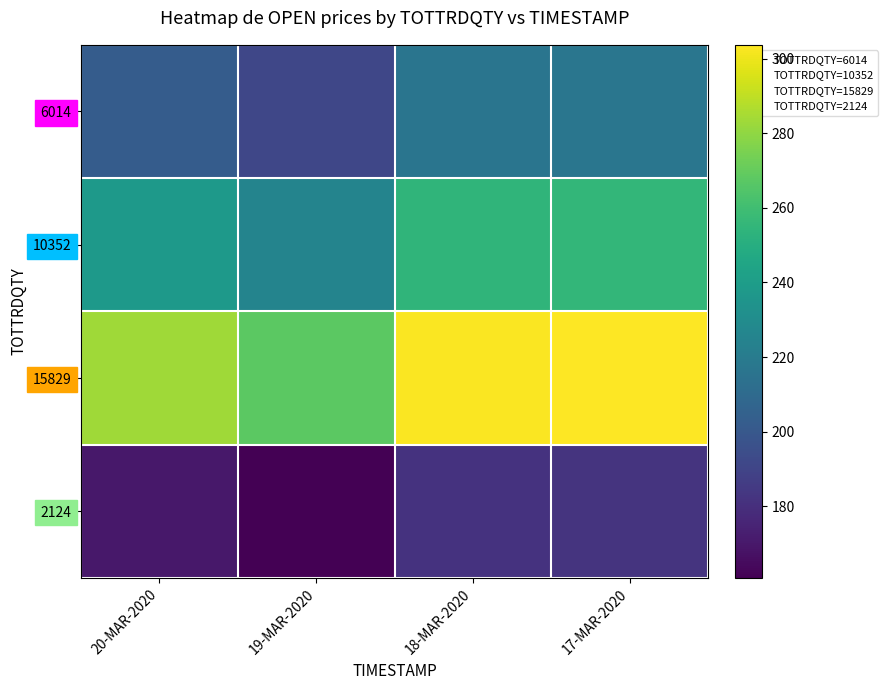

Reading right to left, what are all the values shown in this chart?

6014: 17-MAR-2020=216.8	18-MAR-2020=216.2	19-MAR-2020=191.2	20-MAR-2020=202.3
10352: 17-MAR-2020=255.2	18-MAR-2020=254.5	19-MAR-2020=225.0	20-MAR-2020=238.2
15829: 17-MAR-2020=303.7	18-MAR-2020=302.9	19-MAR-2020=267.8	20-MAR-2020=283.5
2124: 17-MAR-2020=182.3	18-MAR-2020=181.9	19-MAR-2020=160.8	20-MAR-2020=170.2